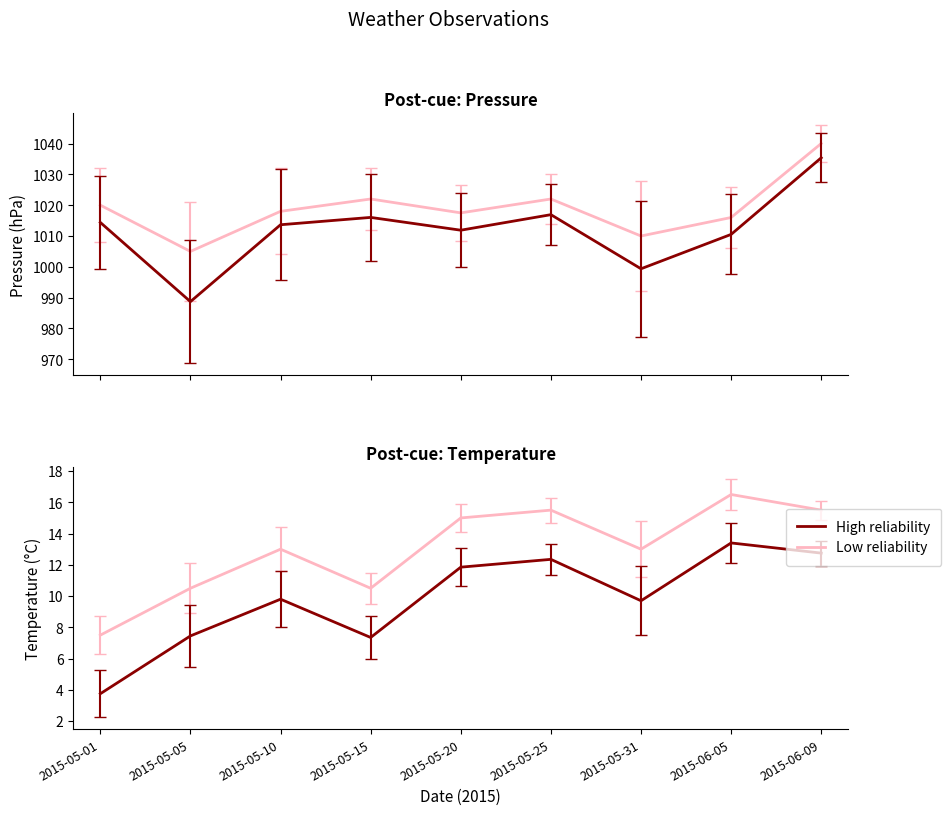

At 2015-05-25, list the series in order from largest to smallest.

Low reliability, High reliability